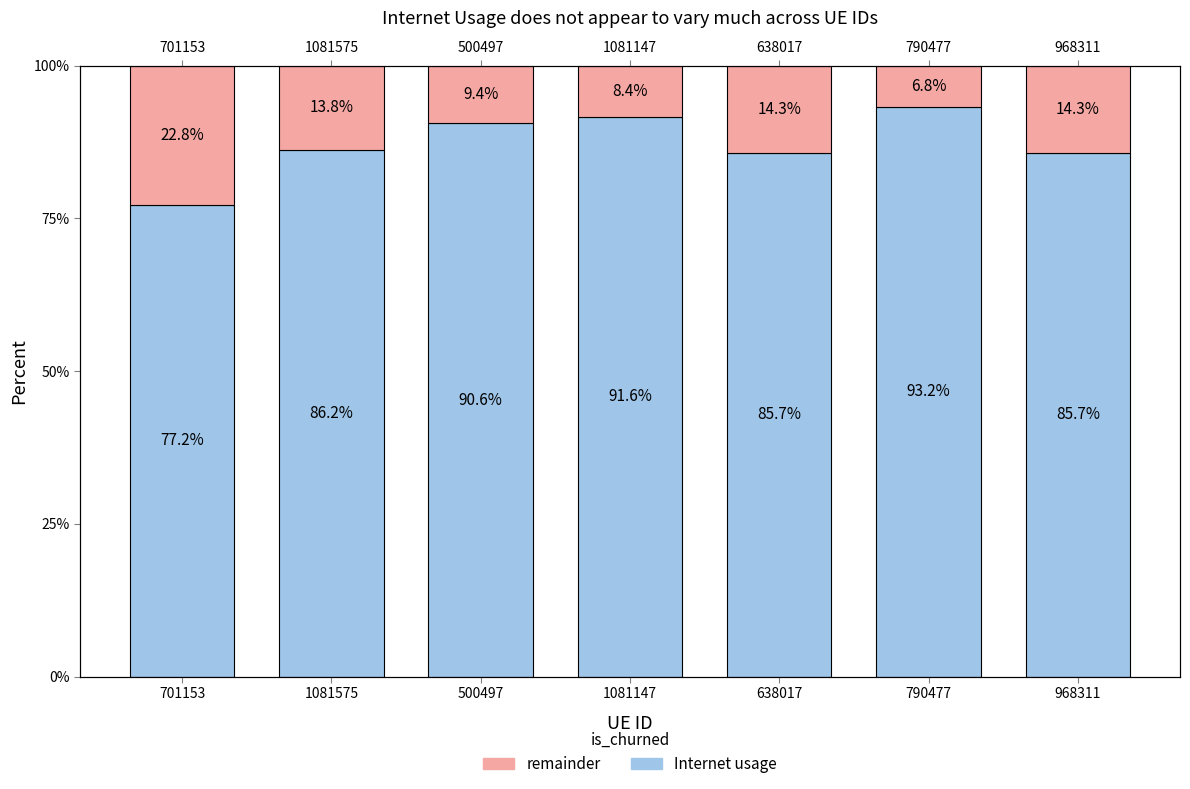

What are all the series names shown in the legend?

Internet usage, Remainder